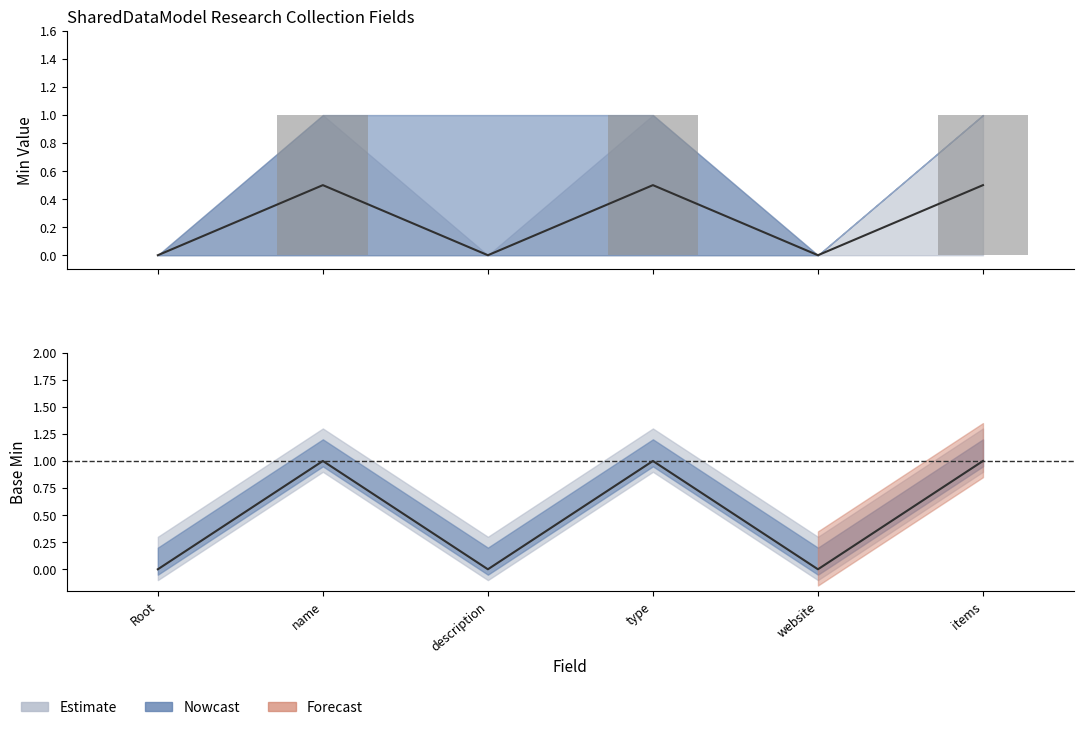

Does the chart contain any negative values?

No